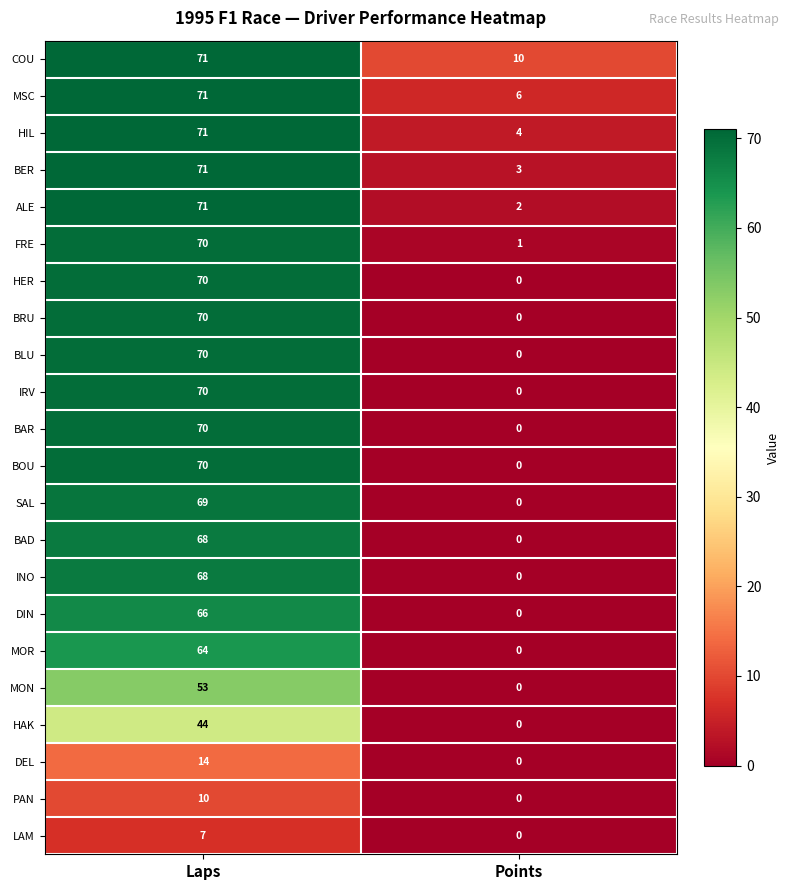

The BLU series shows 0 at Points. True or false?

True